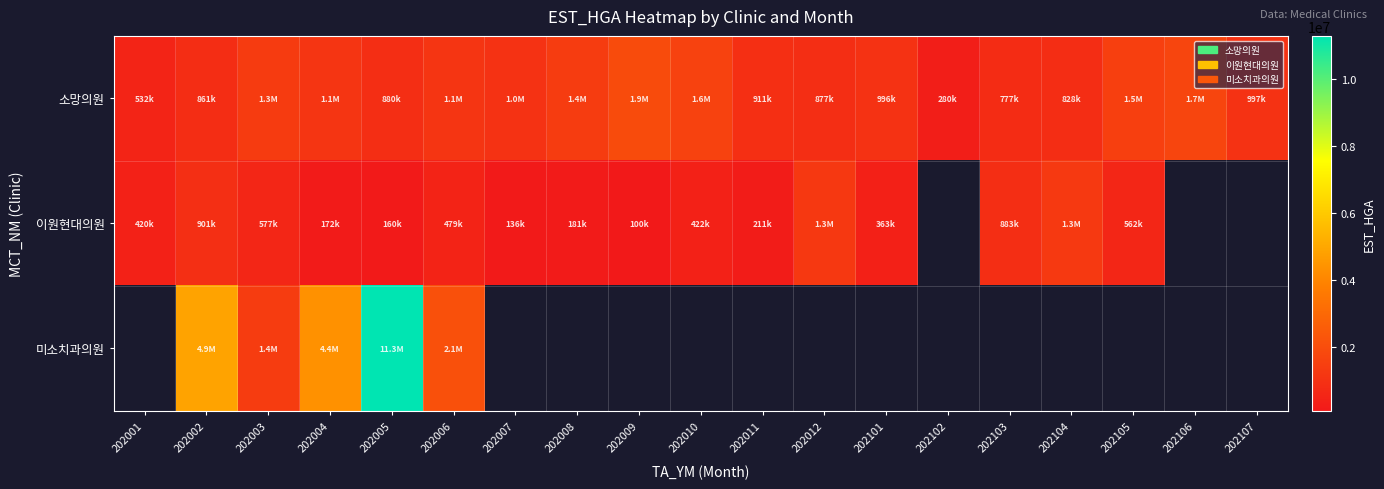

Count the number of categories in the chart.

19